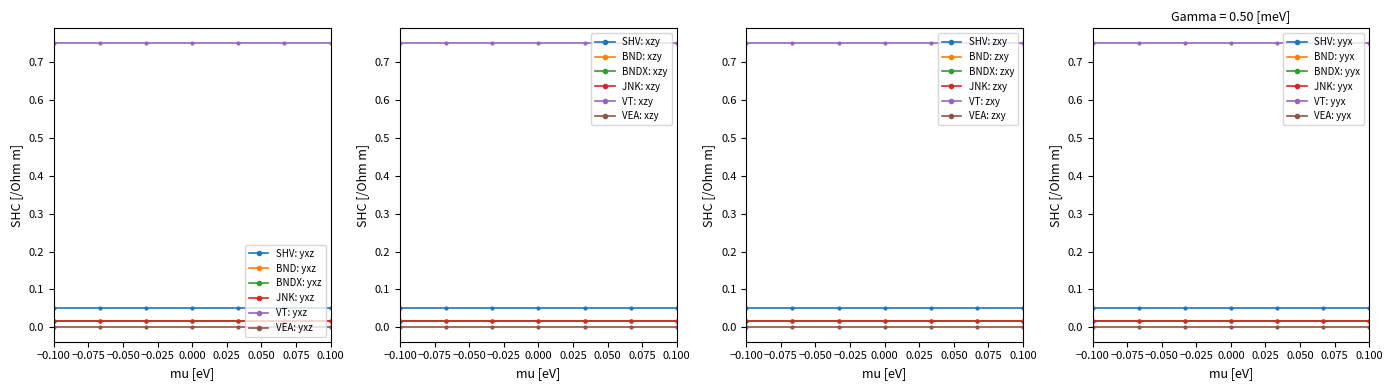

Is the value of JNK at −0.025 greater than the value of VT at 0.025?

No